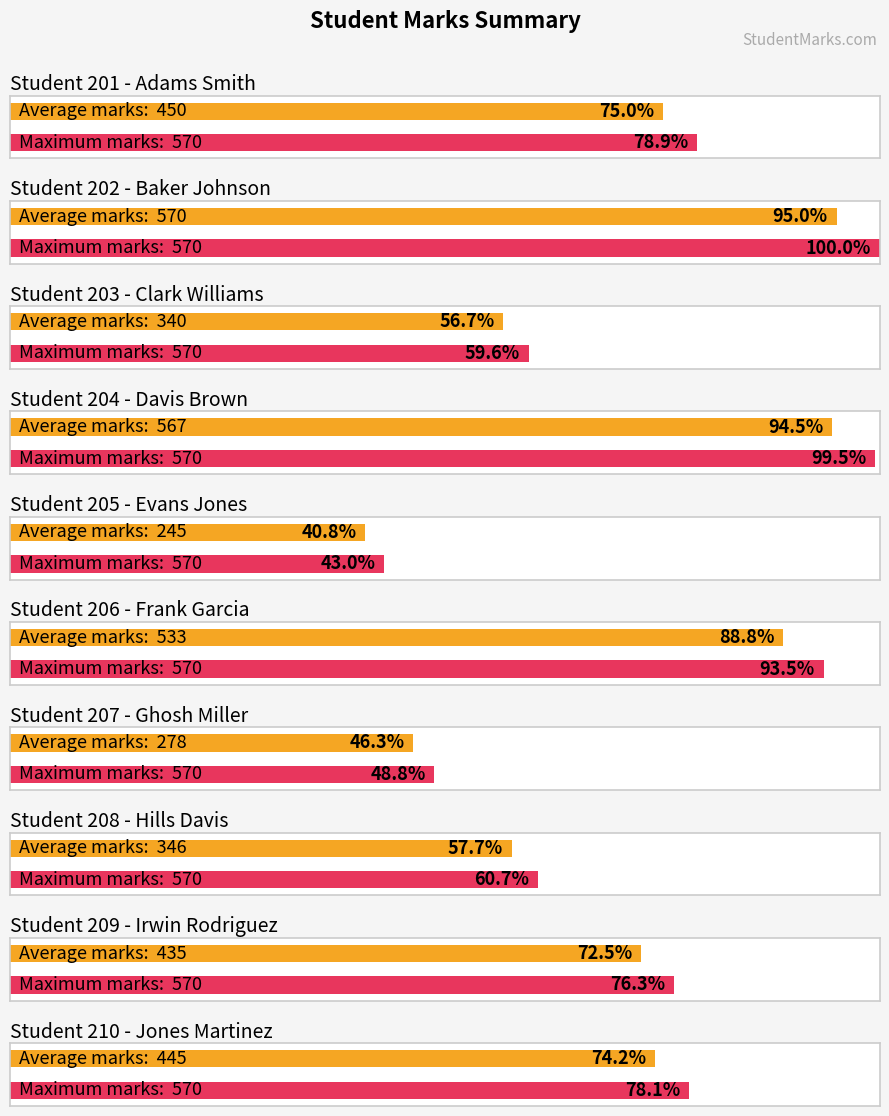

What is the sum of the values at 209 and 204?

1002